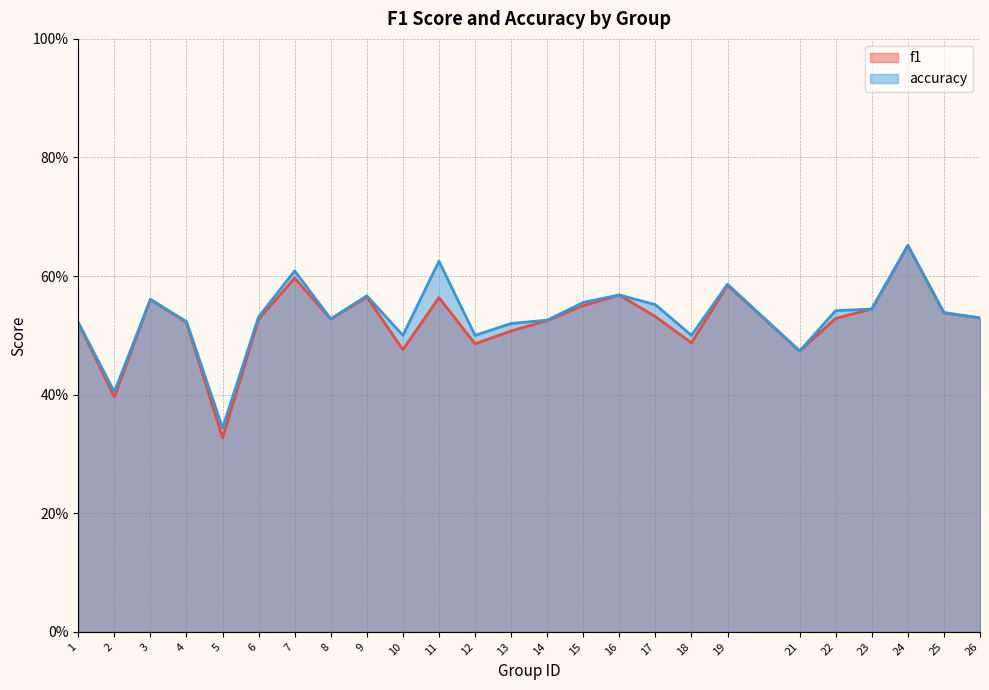

Which series changed the most between 1 and 17?

accuracy